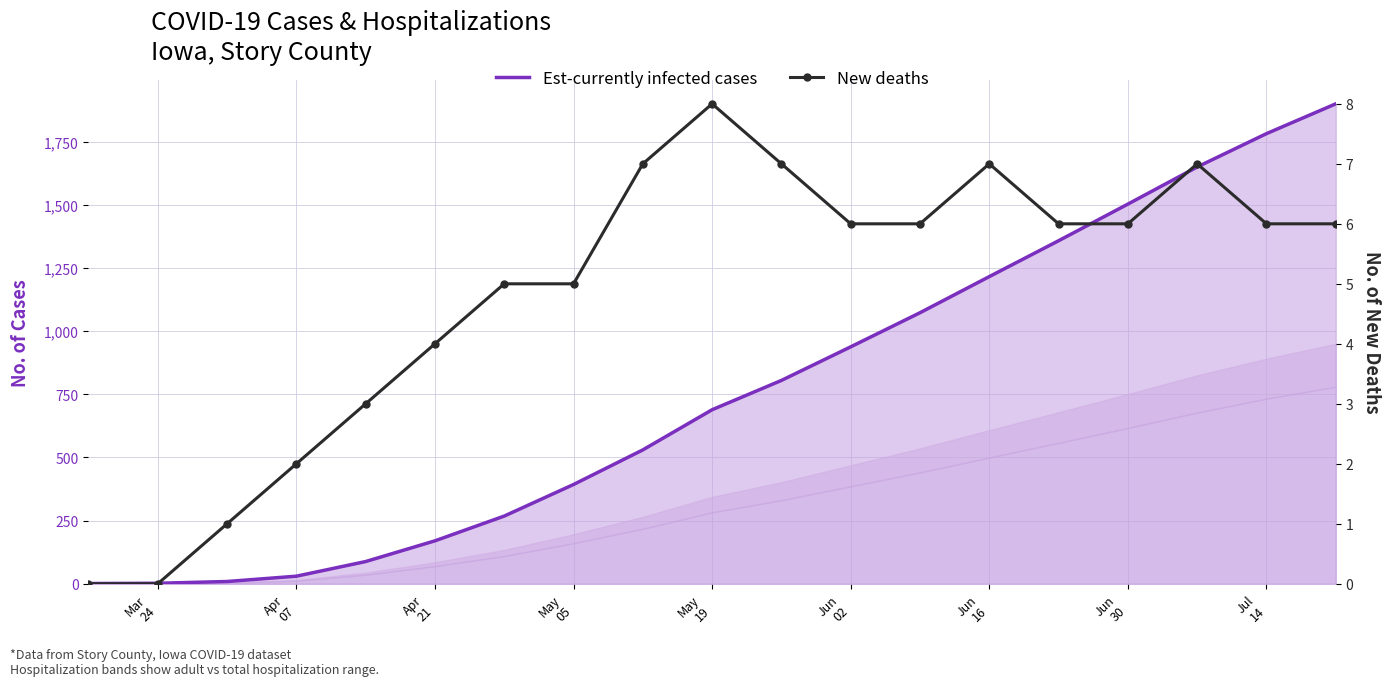

The Est-currently infected cases series shows 2371 at 16. True or false?

False